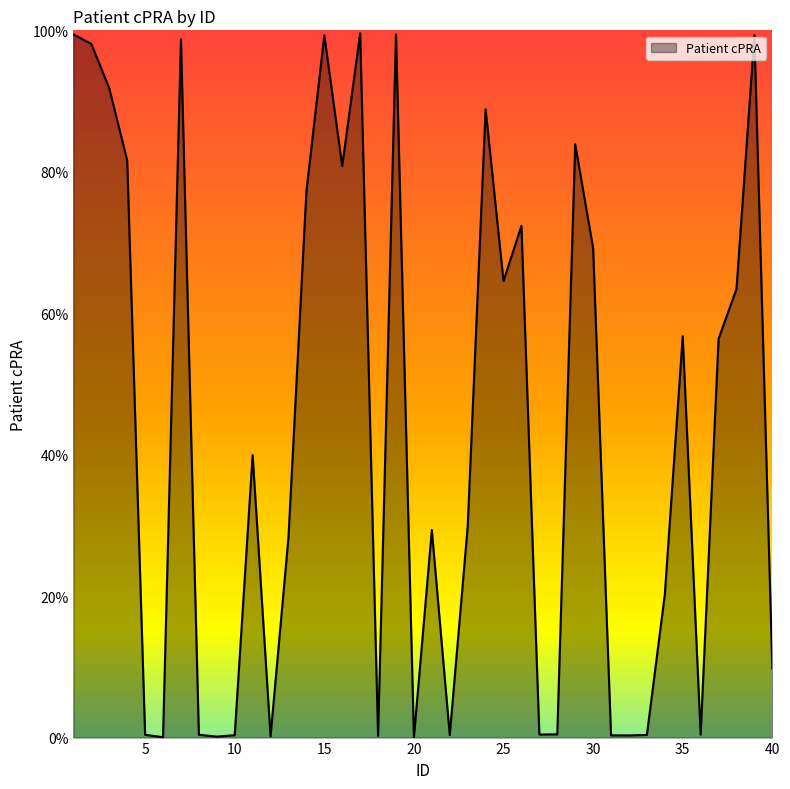

Does the chart have visible grid lines?

No